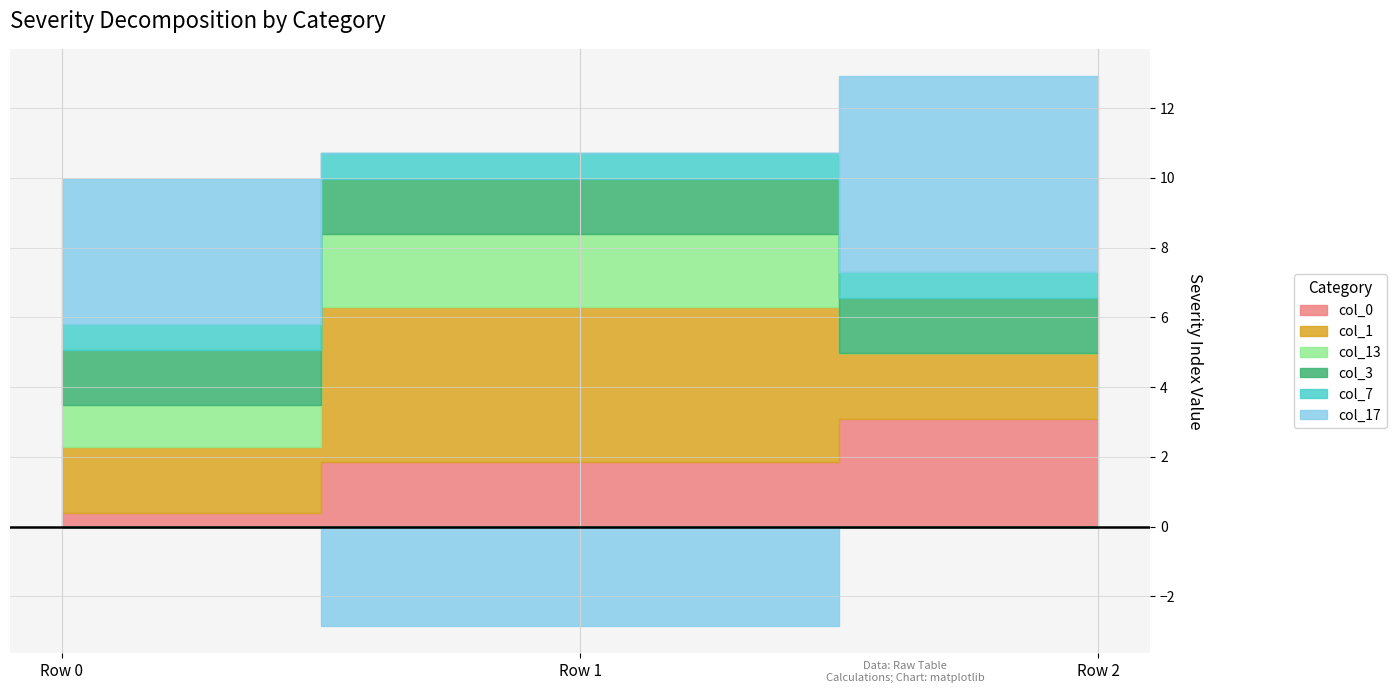

Reading right to left, what are all the values shown in this chart?

col_0: 3.1	1.9	0.4
col_1: 1.9	4.4	1.9
col_13: 0.0	2.1	1.2
col_3: 1.6	1.6	1.6
col_7: 0.8	0.8	0.8
col_17: 5.6	-2.8	4.1